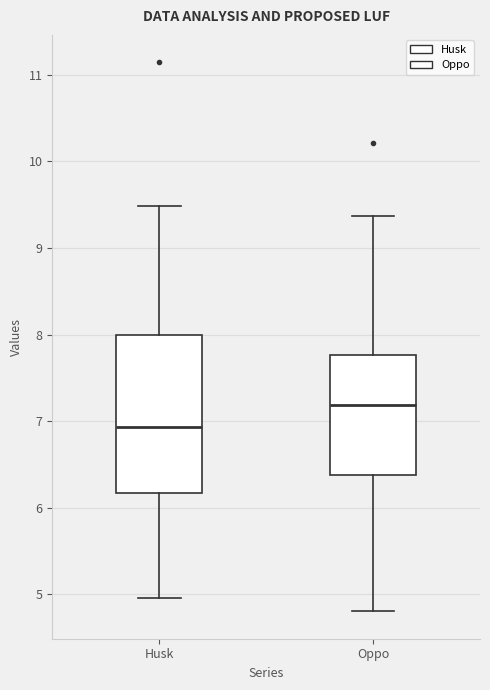

Which box is the tallest, from its lower edge to its upper edge?

Husk